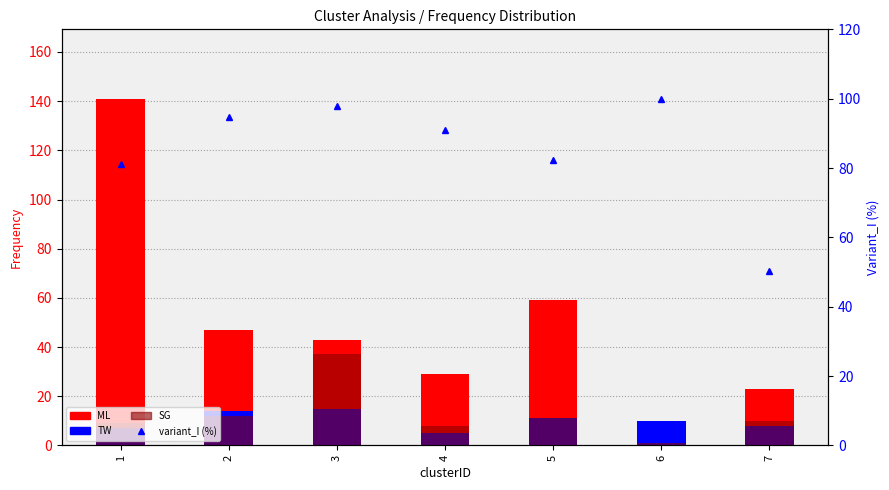

What is the difference between the maximum and minimum values in the ML series?

141.0